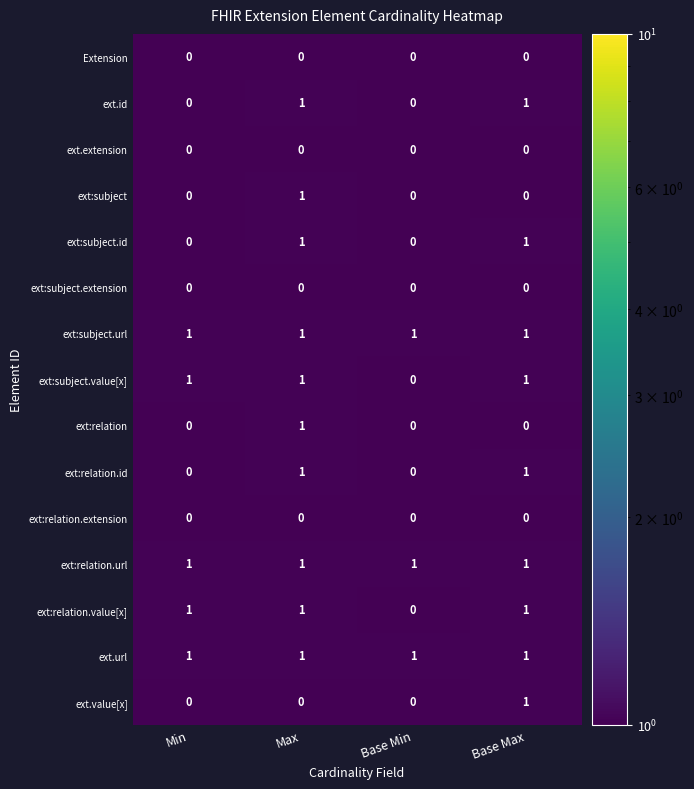

The ext:relation.id series shows 1 at Max. True or false?

True